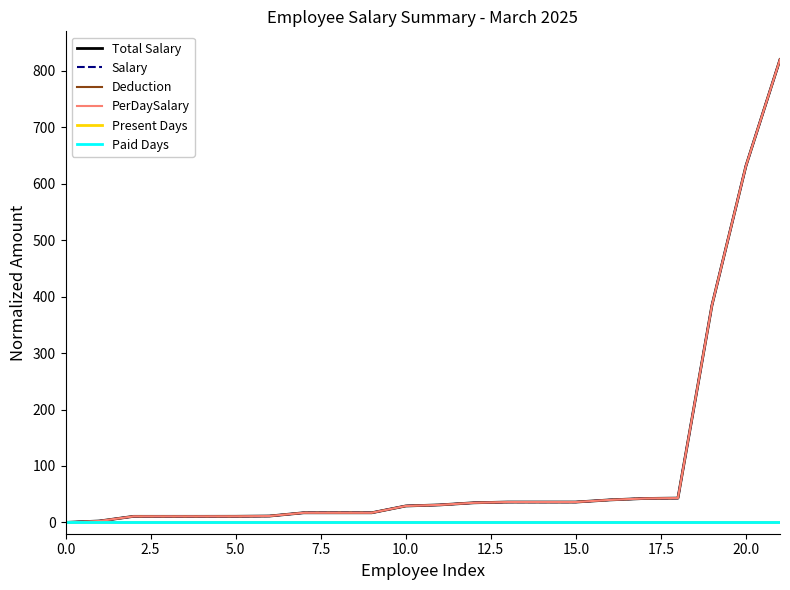

What is the label of the 8th point from the right?

14